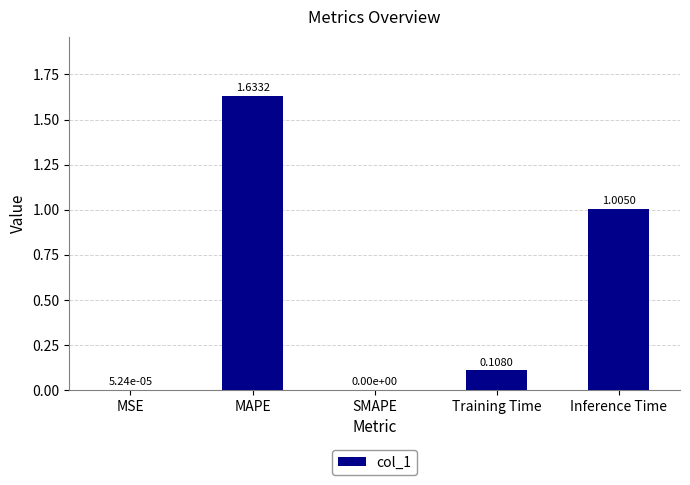

What is the change in value from MSE to MAPE?

+1.6